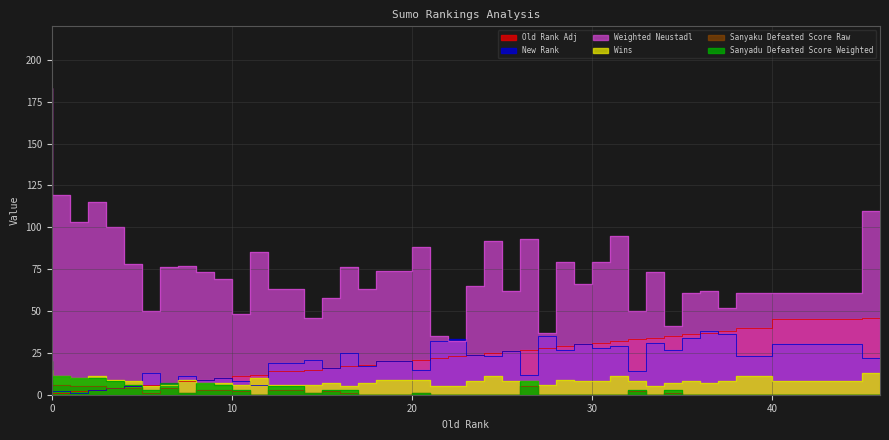

At which label is Weighted Neustadl closest to 107?

46